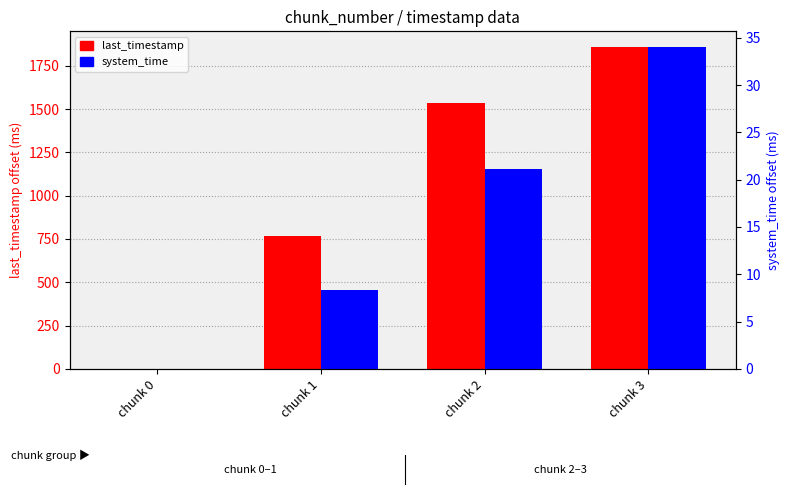

What is the difference between the maximum and minimum values in the system_time series?

34.0